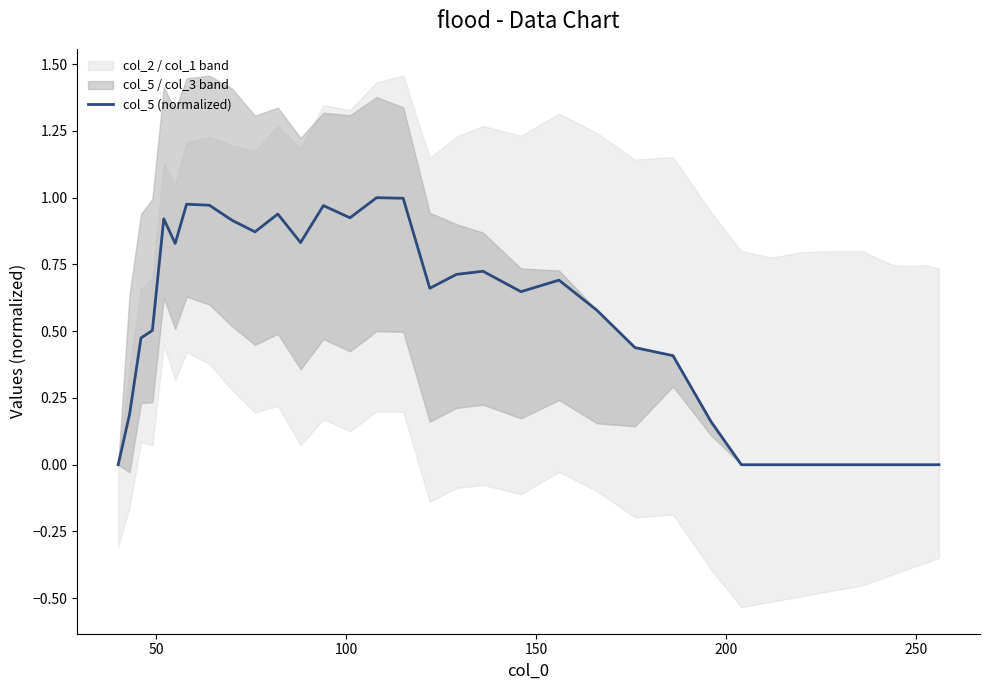

How many data points does each series have?

35